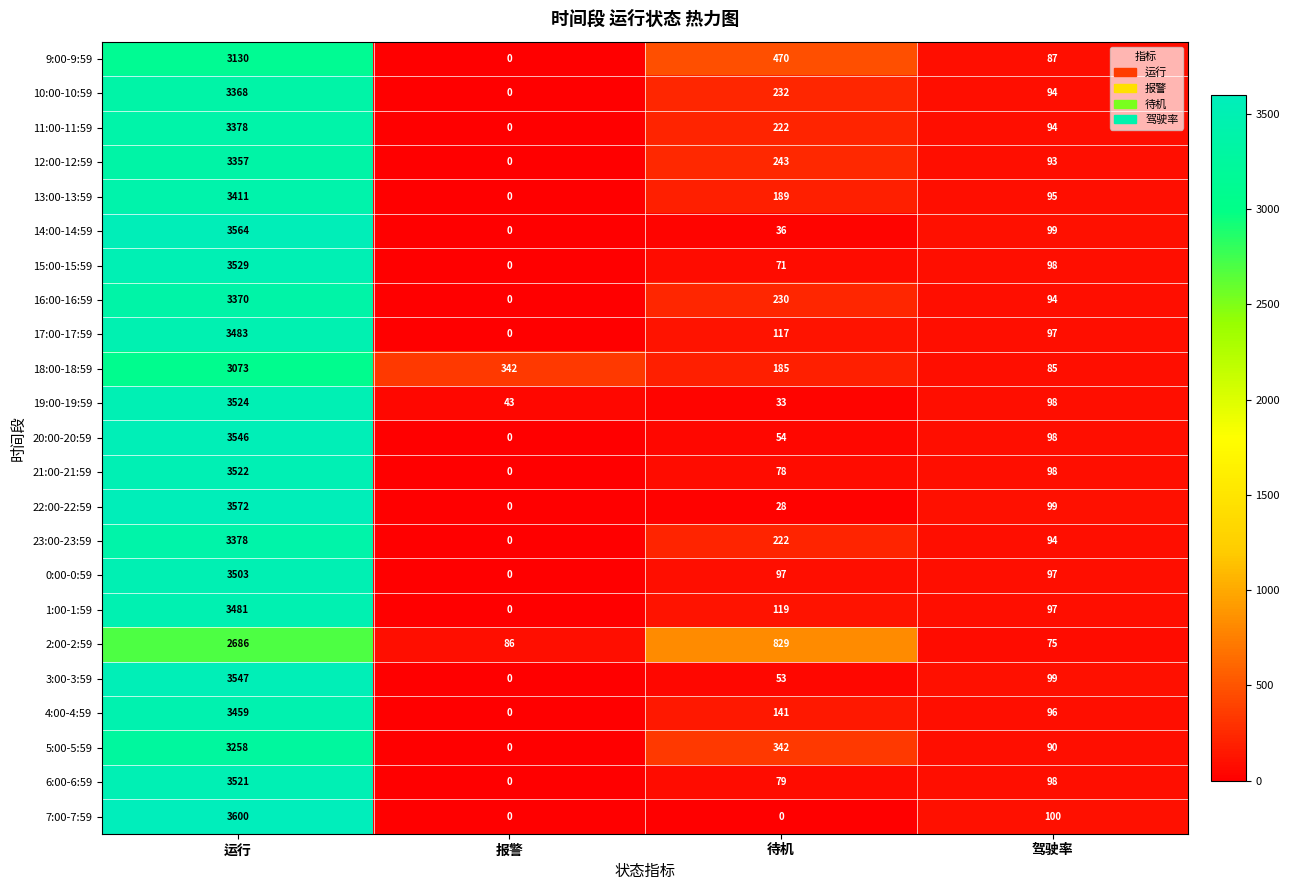

Where is 4:00-4:59 nearest to the value 1729?

待机